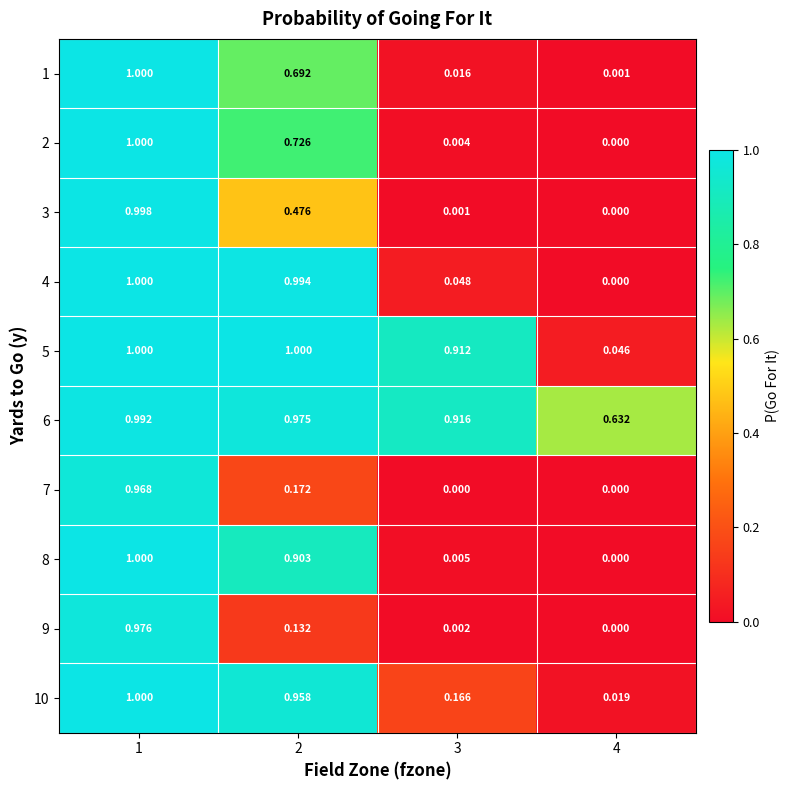

Is the value of 8 at 4 greater than the value of 3 at 2?

No